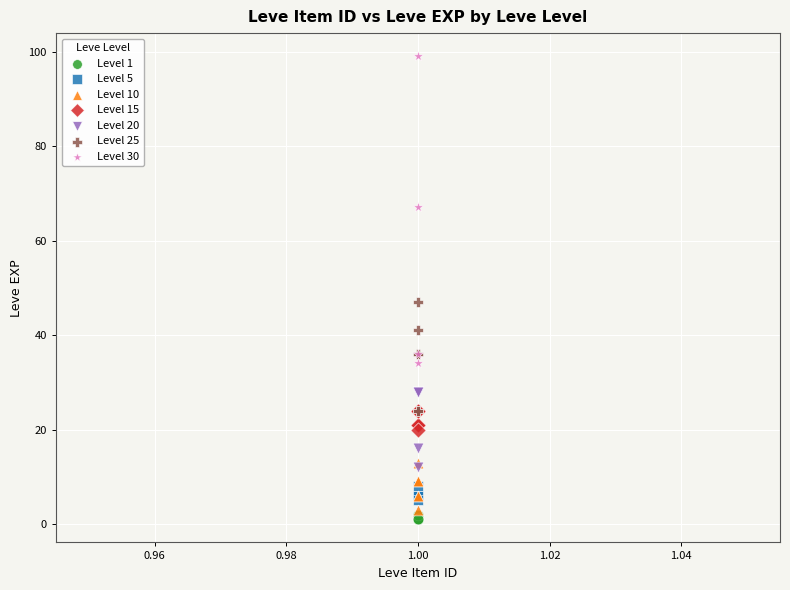

Which series reaches the maximum Y coordinate?

Level 30